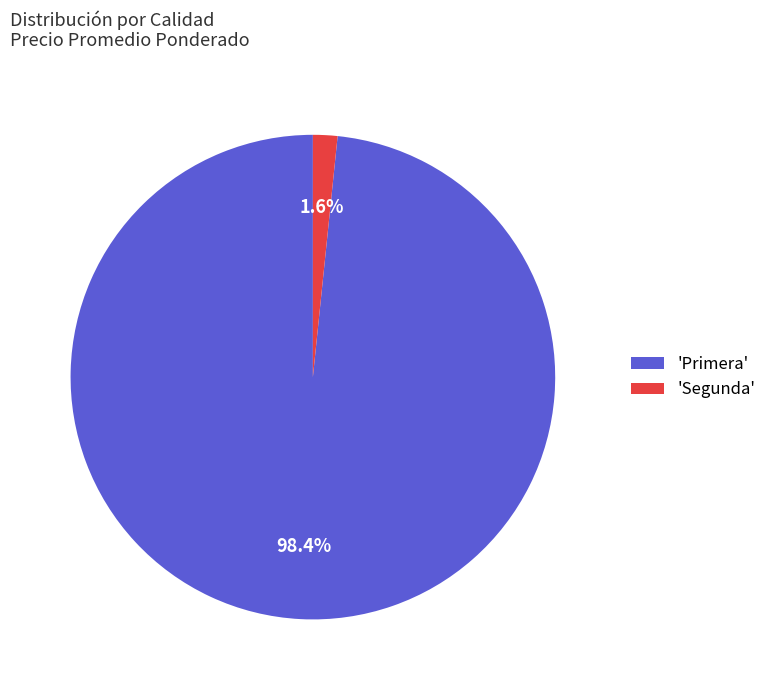

Which category has the smallest portion of the pie?

'Segunda'